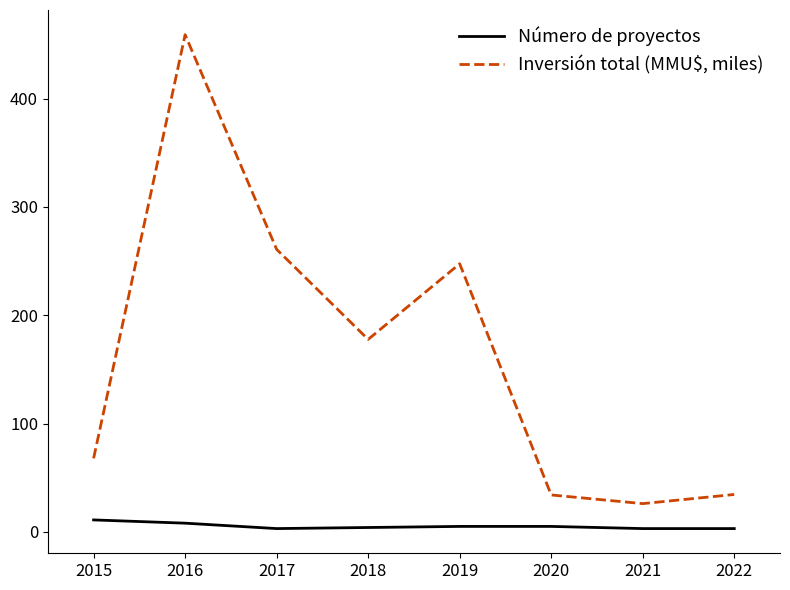

Which label corresponds to the largest value in the chart?

2016